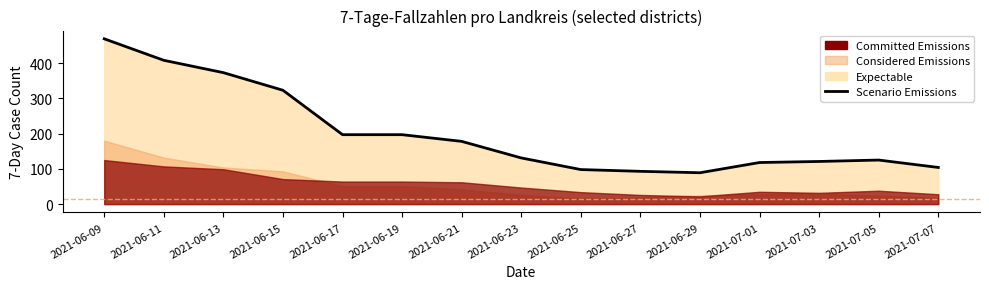

Rank the categories by value from lowest to highest.

2021-06-29, 2021-06-27, 2021-06-25, 2021-07-07, 2021-07-01, 2021-07-03, 2021-07-05, 2021-06-23, 2021-06-21, 2021-06-17, 2021-06-19, 2021-06-15, 2021-06-13, 2021-06-11, 2021-06-09